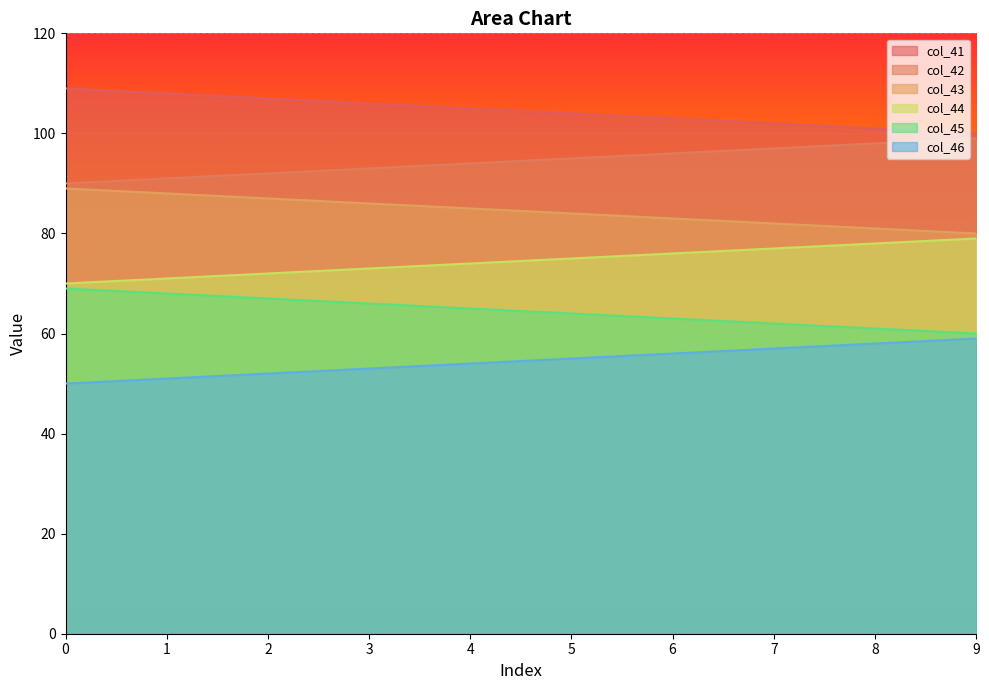

Reading left to right, list all the values displayed in this chart.

col_41: 0=109.0	1=108.0	2=107.0	3=106.0	4=105.0	5=104.0	6=103.0	7=102.0	8=101.0	9=100.0
col_42: 0=90.0	1=91.0	2=92.0	3=93.0	4=94.0	5=95.0	6=96.0	7=97.0	8=98.0	9=99.0
col_43: 0=89.0	1=88.0	2=87.0	3=86.0	4=85.0	5=84.0	6=83.0	7=82.0	8=81.0	9=80.0
col_44: 0=70.0	1=71.0	2=72.0	3=73.0	4=74.0	5=75.0	6=76.0	7=77.0	8=78.0	9=79.0
col_45: 0=69.0	1=68.0	2=67.0	3=66.0	4=65.0	5=64.0	6=63.0	7=62.0	8=61.0	9=60.0
col_46: 0=50.0	1=51.0	2=52.0	3=53.0	4=54.0	5=55.0	6=56.0	7=57.0	8=58.0	9=59.0